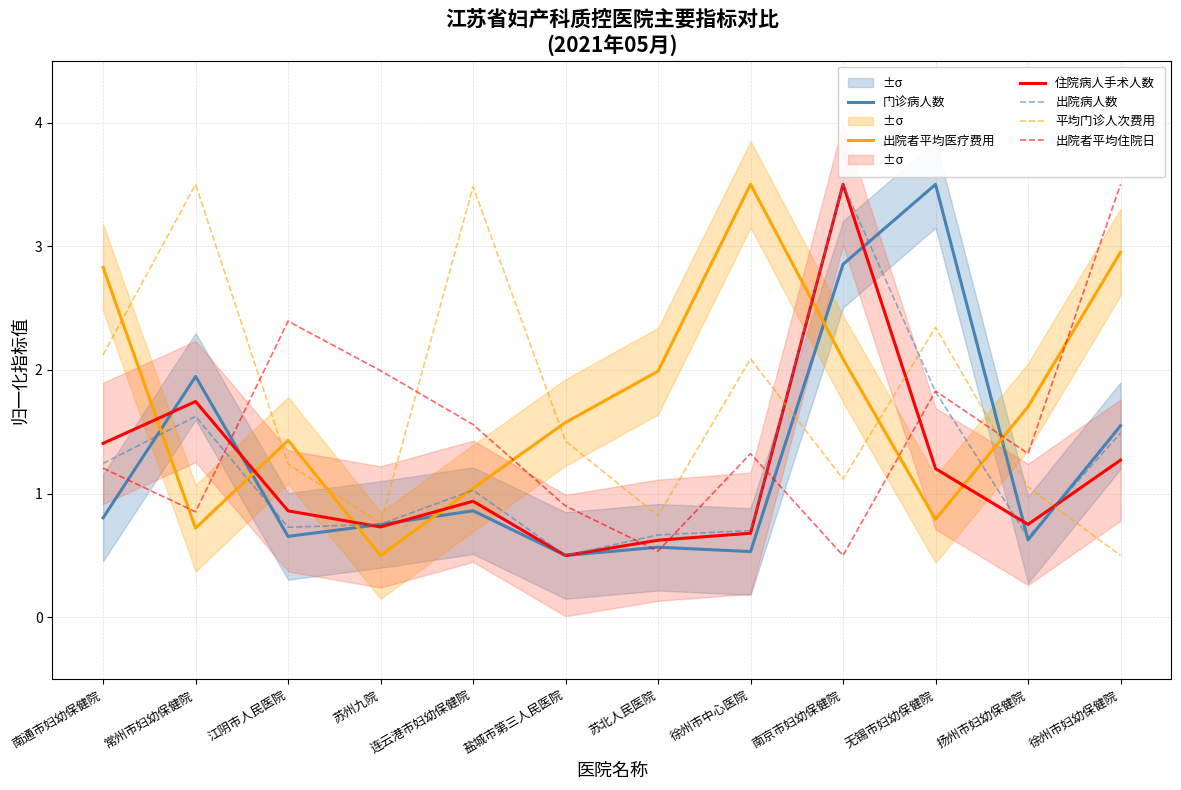

Reading left to right, list all the values displayed in this chart.

门诊病人数: 南通市妇幼保健院=0.8	常州市妇幼保健院=1.9	江阴市人民医院=0.7	苏州九院=0.8	连云港市妇幼保健院=0.9	盐城市第三人民医院=0.5	苏北人民医院=0.6	徐州市中心医院=0.5	南京市妇幼保健院=2.9	无锡市妇幼保健院=3.5	扬州市妇幼保健院=0.6	徐州市妇幼保健院=1.5
出院者平均医疗费用: 南通市妇幼保健院=2.8	常州市妇幼保健院=0.7	江阴市人民医院=1.4	苏州九院=0.5	连云港市妇幼保健院=1.0	盐城市第三人民医院=1.6	苏北人民医院=2.0	徐州市中心医院=3.5	南京市妇幼保健院=2.1	无锡市妇幼保健院=0.8	扬州市妇幼保健院=1.7	徐州市妇幼保健院=3.0
住院病人手术人数: 南通市妇幼保健院=1.4	常州市妇幼保健院=1.7	江阴市人民医院=0.9	苏州九院=0.7	连云港市妇幼保健院=0.9	盐城市第三人民医院=0.5	苏北人民医院=0.6	徐州市中心医院=0.7	南京市妇幼保健院=3.5	无锡市妇幼保健院=1.2	扬州市妇幼保健院=0.8	徐州市妇幼保健院=1.3
出院病人数: 南通市妇幼保健院=1.2	常州市妇幼保健院=1.6	江阴市人民医院=0.7	苏州九院=0.8	连云港市妇幼保健院=1.0	盐城市第三人民医院=0.5	苏北人民医院=0.7	徐州市中心医院=0.7	南京市妇幼保健院=3.5	无锡市妇幼保健院=1.8	扬州市妇幼保健院=0.6	徐州市妇幼保健院=1.5
平均门诊人次费用: 南通市妇幼保健院=2.1	常州市妇幼保健院=3.5	江阴市人民医院=1.2	苏州九院=0.8	连云港市妇幼保健院=3.5	盐城市第三人民医院=1.4	苏北人民医院=0.8	徐州市中心医院=2.1	南京市妇幼保健院=1.1	无锡市妇幼保健院=2.3	扬州市妇幼保健院=1.1	徐州市妇幼保健院=0.5
出院者平均住院日: 南通市妇幼保健院=1.2	常州市妇幼保健院=0.9	江阴市人民医院=2.4	苏州九院=2.0	连云港市妇幼保健院=1.6	盐城市第三人民医院=0.9	苏北人民医院=0.5	徐州市中心医院=1.3	南京市妇幼保健院=0.5	无锡市妇幼保健院=1.8	扬州市妇幼保健院=1.3	徐州市妇幼保健院=3.5